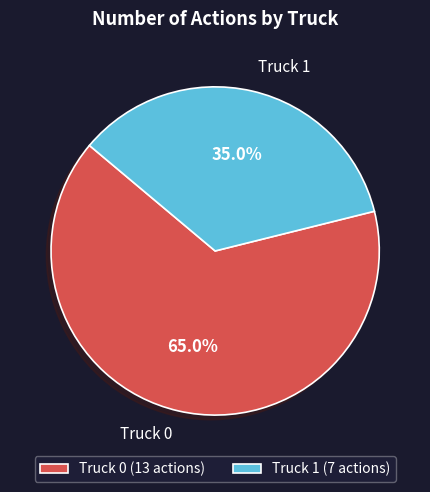

Rank the categories by value from highest to lowest.

Truck 0, Truck 1